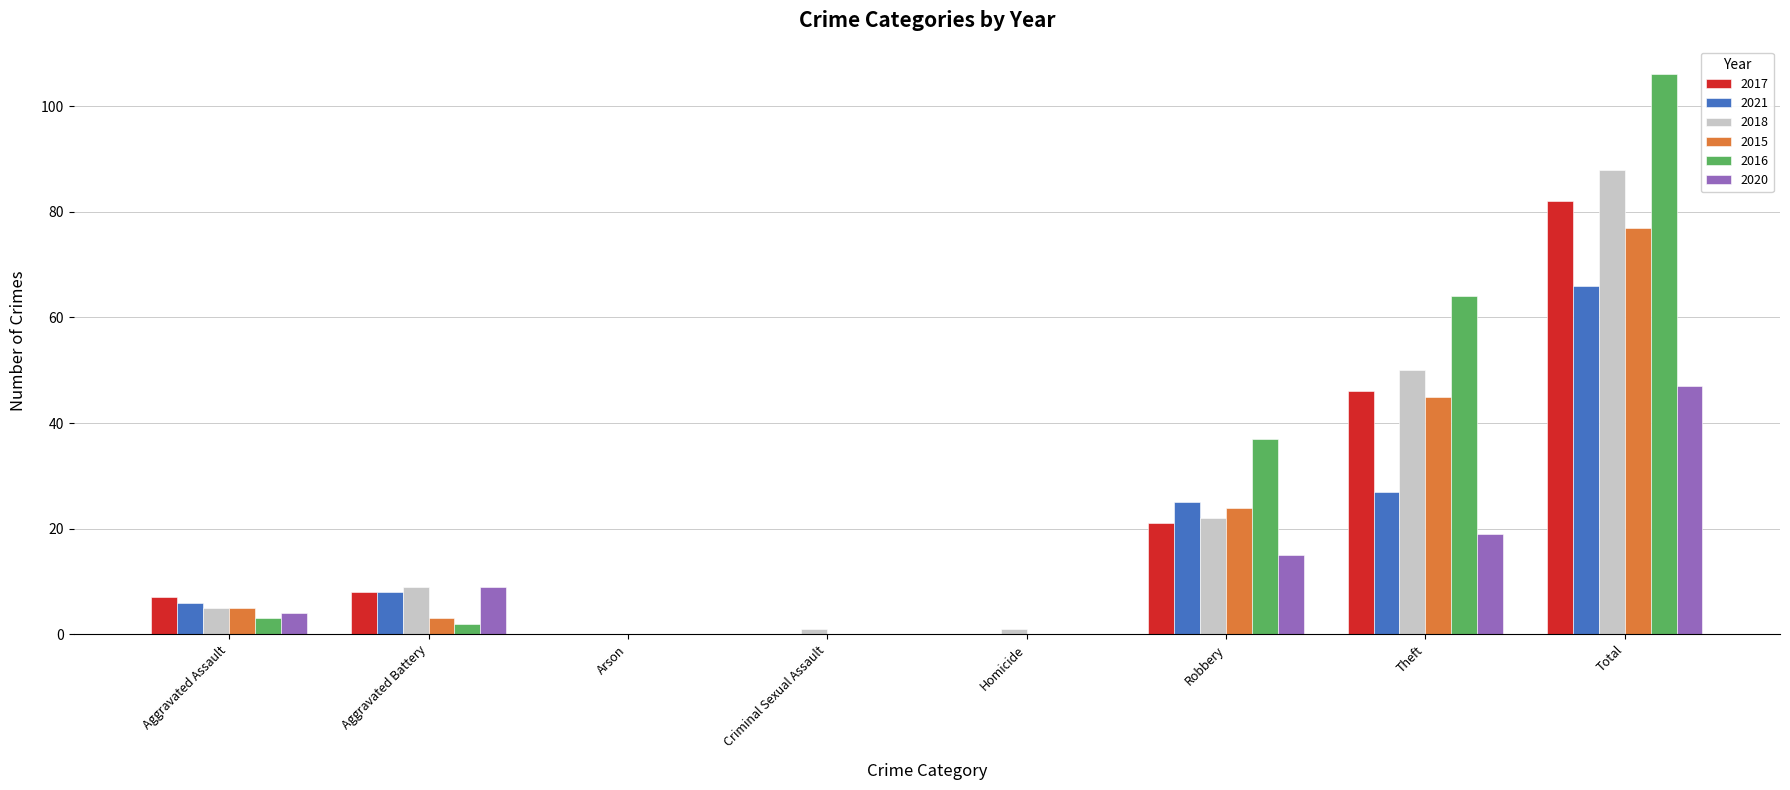

What are all the series names shown in the legend?

2017, 2021, 2018, 2015, 2016, 2020